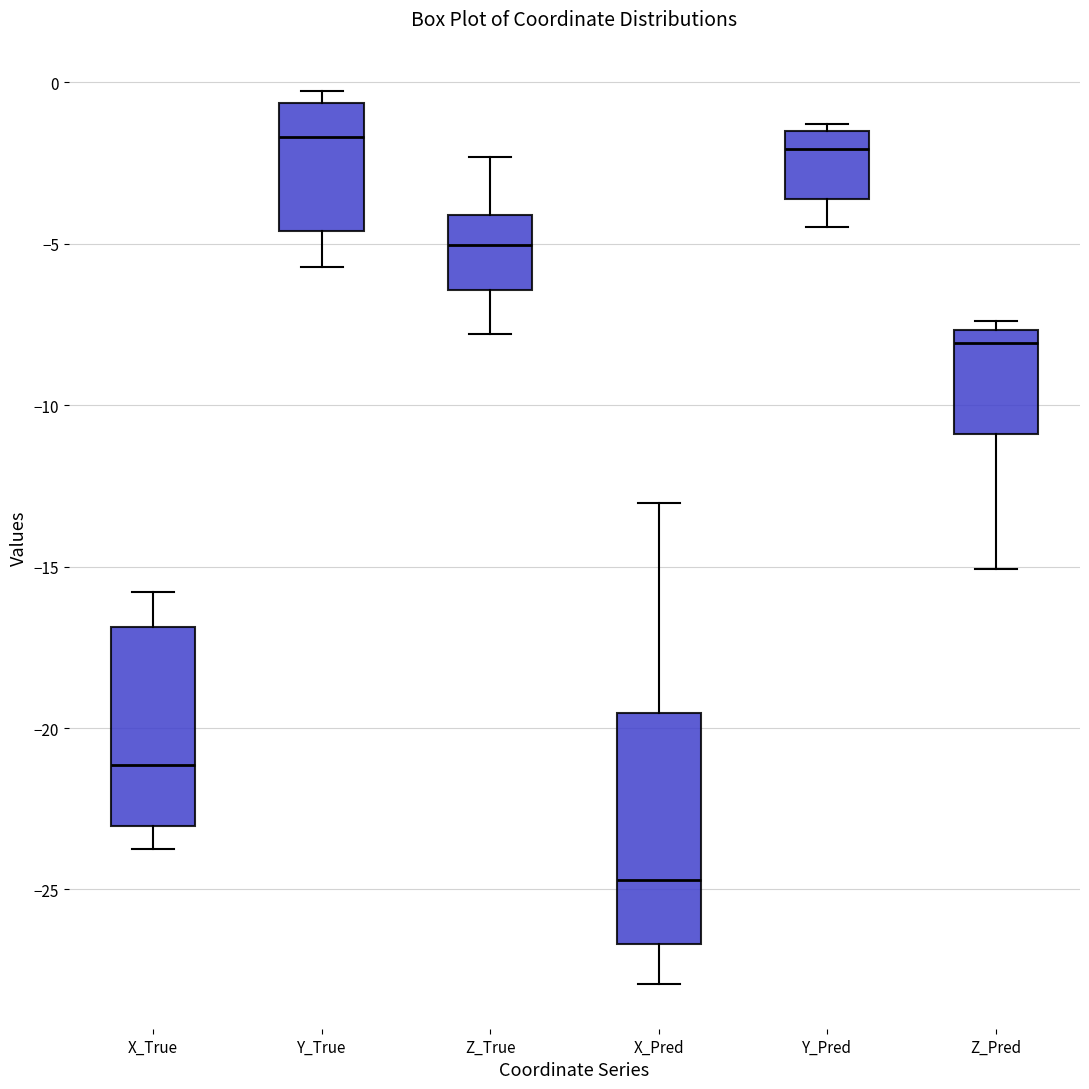

Reading left to right, read every box against the y-axis: the position of its median line, the range the box covers, and the ends of its whiskers. The values are not printed on the chart, so give them approximately, as read against the axis.

X_True: median -21.0, box -23.0 to -17.0, whiskers -24.0 to -16.0
Y_True: median -1.5, box -4.5 to -0.5, whiskers -5.5 to -0.5 (just above the box's upper edge)
Z_True: median -5.0, box -6.5 to -4.0, whiskers -8.0 to -2.5
X_Pred: median -24.5, box -26.5 to -19.5, whiskers -28.0 to -13.0
Y_Pred: median -2.0, box -3.5 to -1.5, whiskers -4.5 to -1.5 (just above the box's upper edge)
Z_Pred: median -8.0, box -11.0 to -7.5, whiskers -15.0 to -7.5 (just above the box's upper edge)